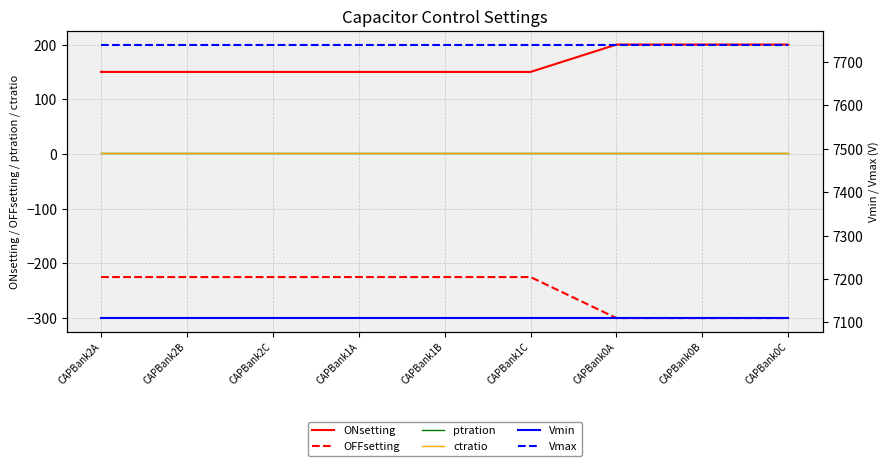

Which category has the highest value across all series?

CAPBank2A